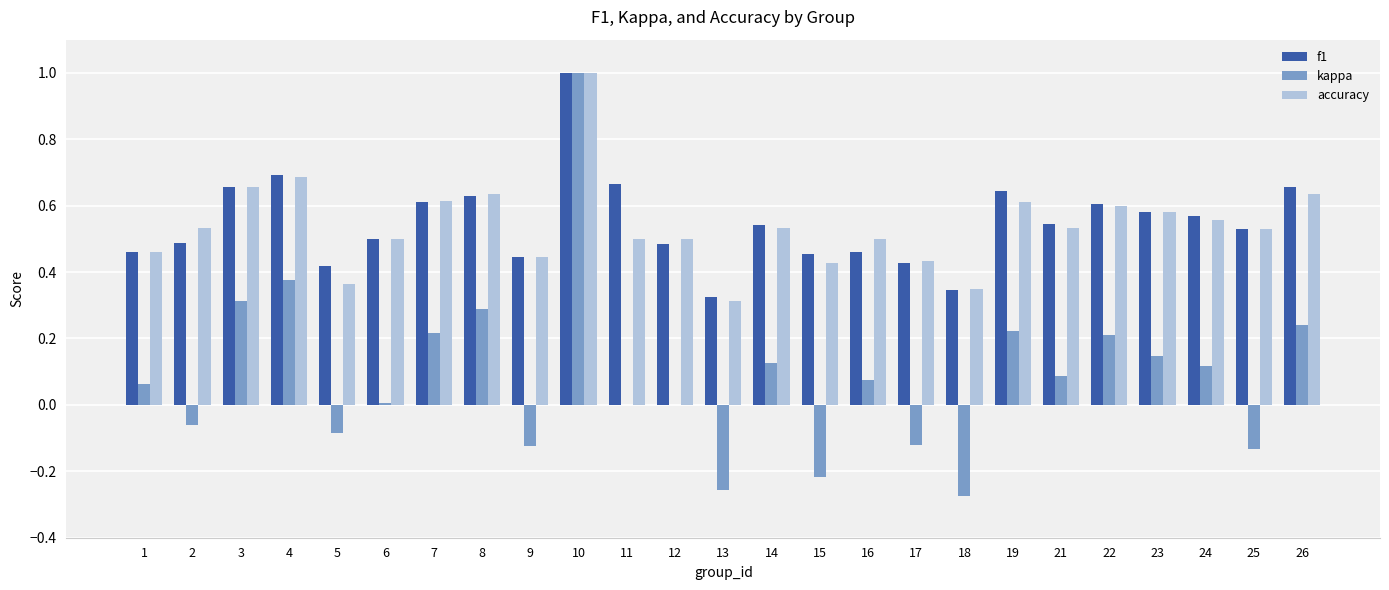

True or false: kappa has a value of 0.1 at 21.

True